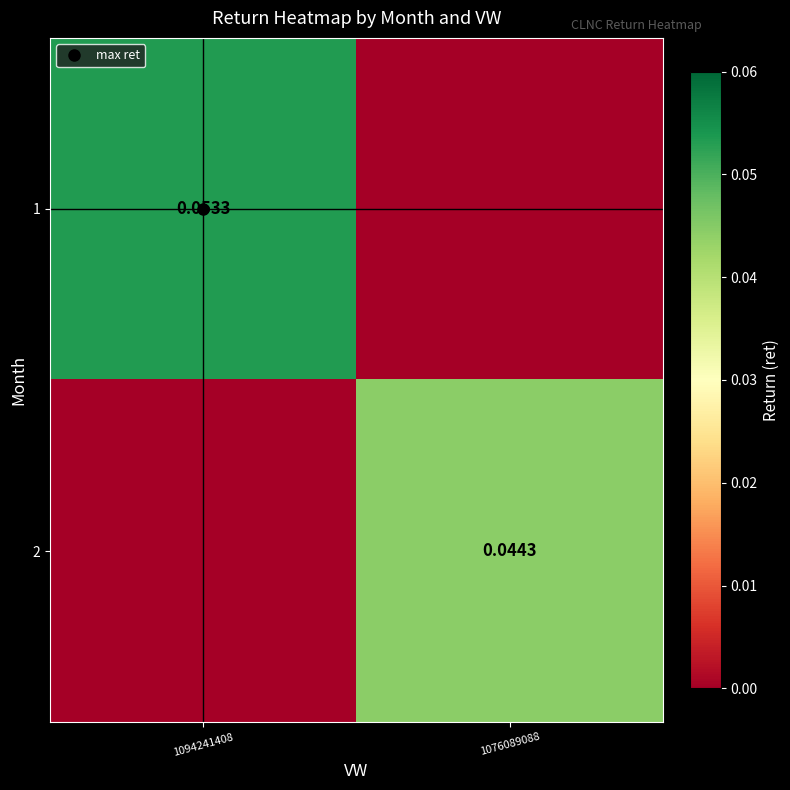

At 1094241408, list the series in order from smallest to largest.

2, 1